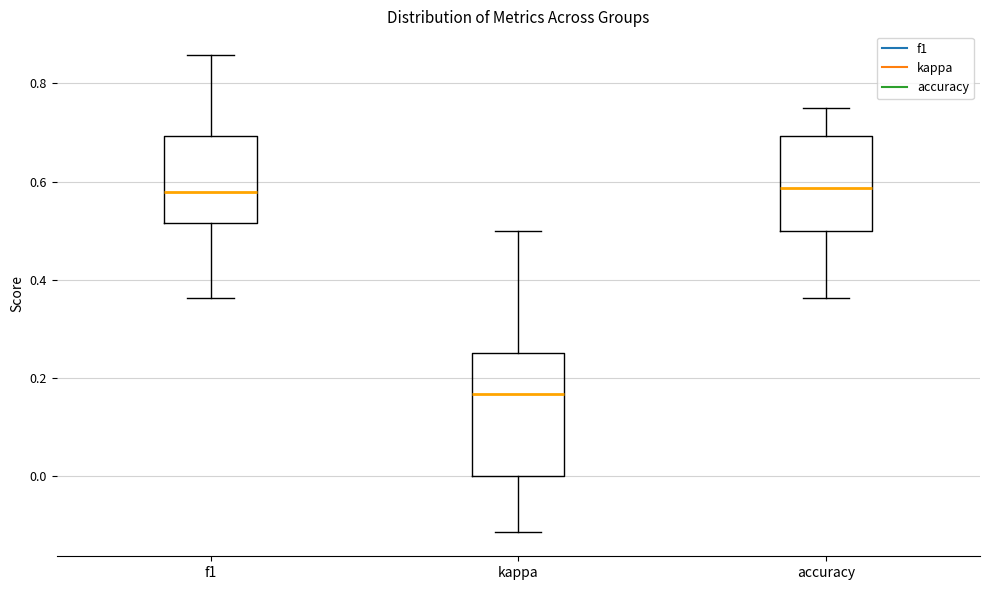

Reading left to right, read every box against the y-axis: the position of its median line, the range the box covers, and the ends of its whiskers. The values are not printed on the chart, so give them approximately, as read against the axis.

f1: median 0.58, box 0.52 to 0.70, whiskers 0.36 to 0.86
kappa: median 0.16, box 0.00 to 0.26, whiskers -0.12 to 0.50
accuracy: median 0.58, box 0.50 to 0.70, whiskers 0.36 to 0.76